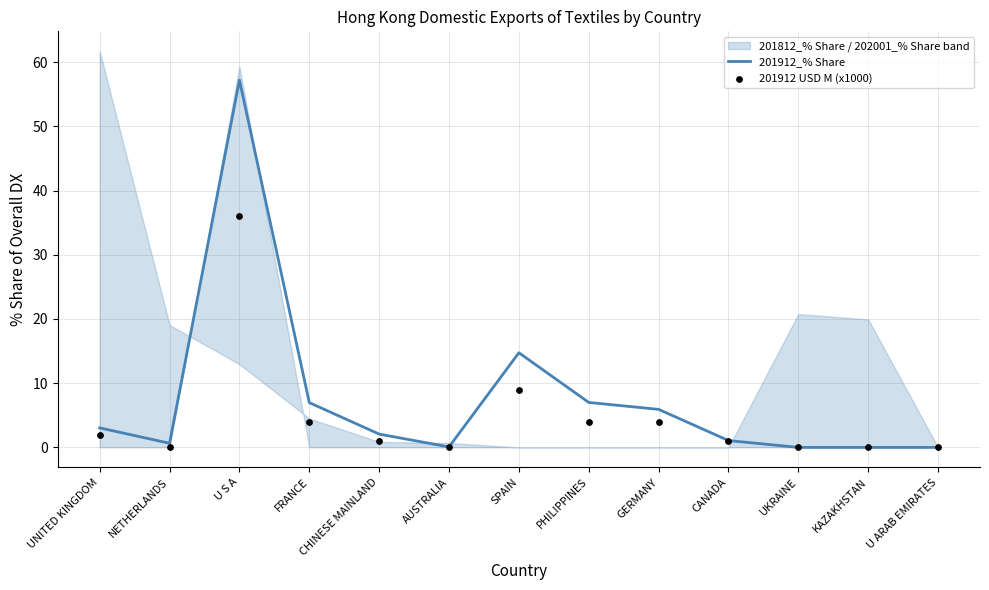

Which series reaches the minimum Y coordinate?

201912_% Share